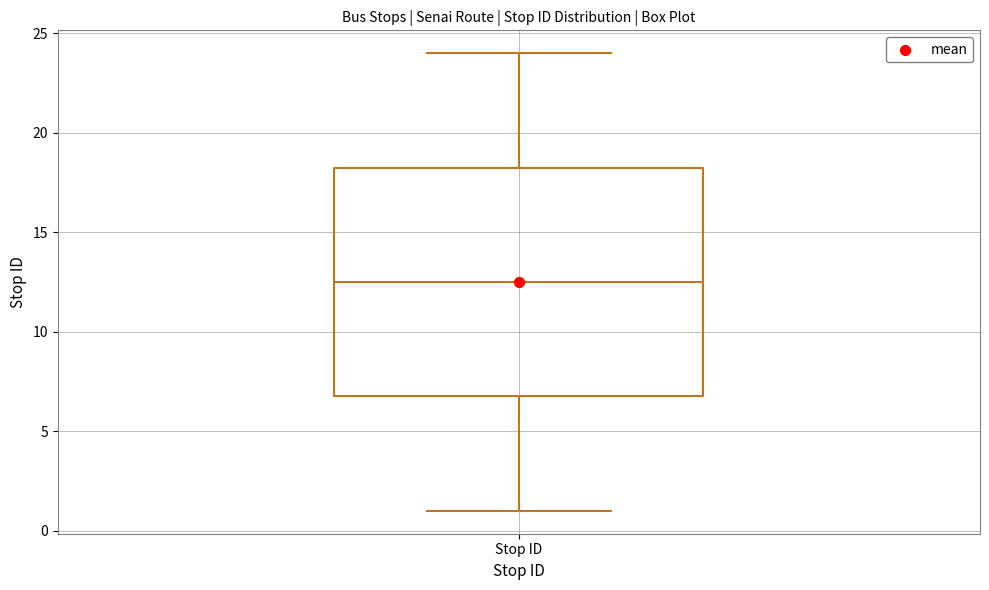

Where is the lower edge of the box for Stop ID on the y-axis? The values are not printed on the chart, so give them approximately, as read against the axis.

7.0